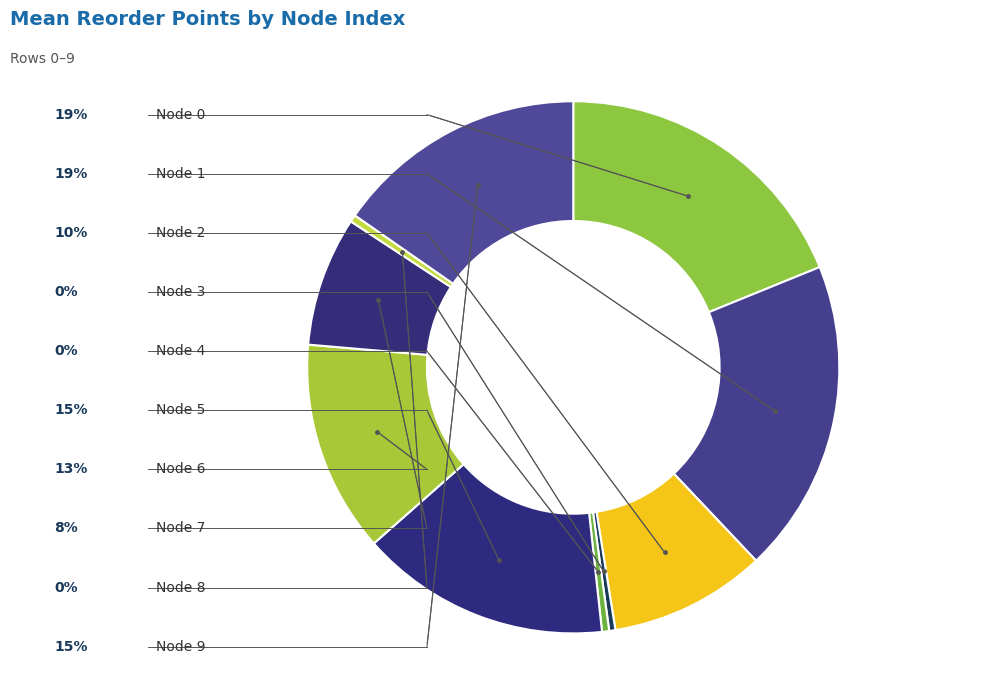

How many slices are in this pie chart?

10